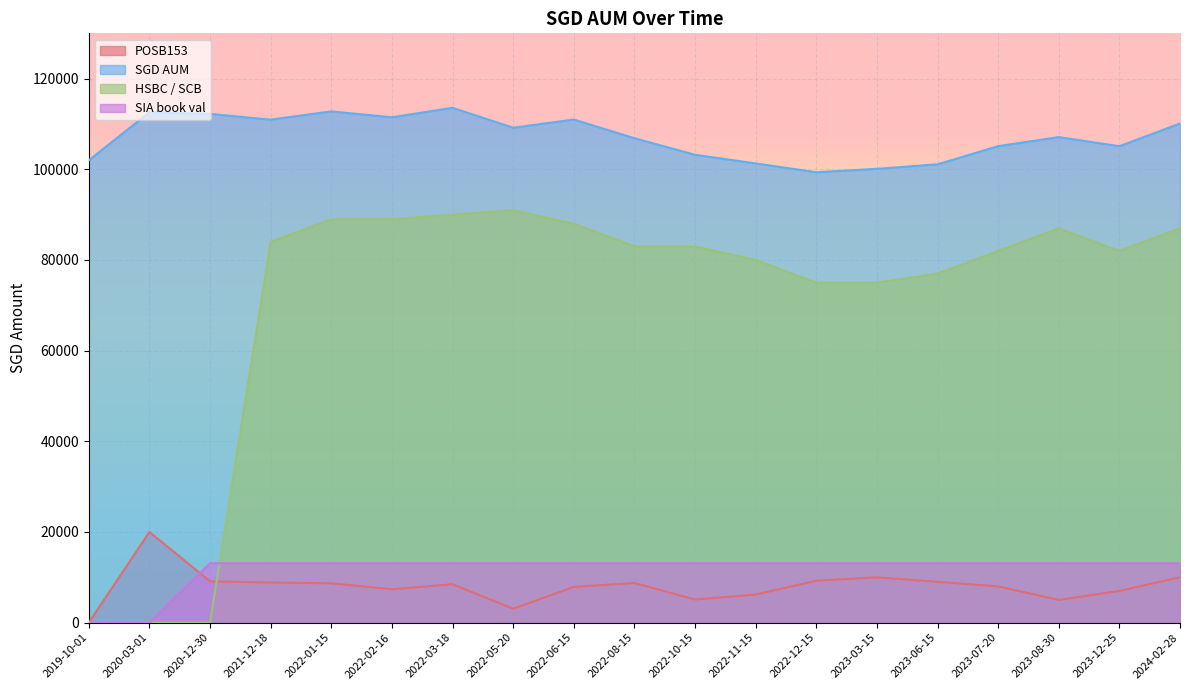

The HSBC / SCB series shows 107416.2 at 2023-06-15. True or false?

False